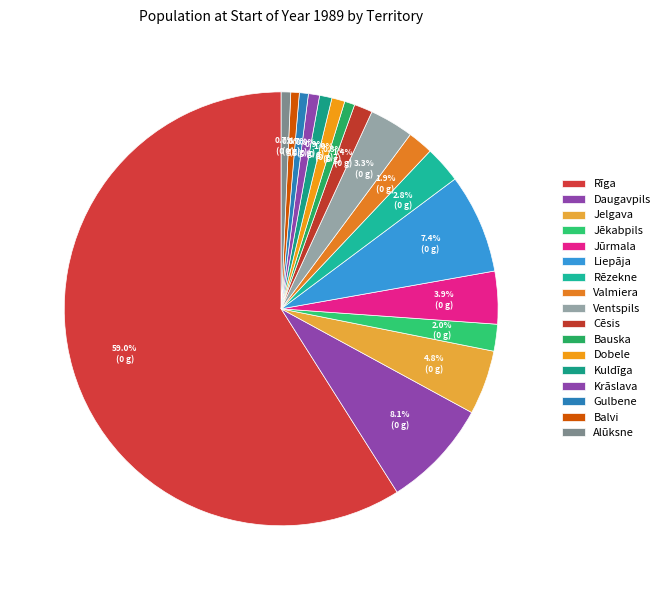

To the nearest percent, what percentage of the pie is Liepāja?

7%